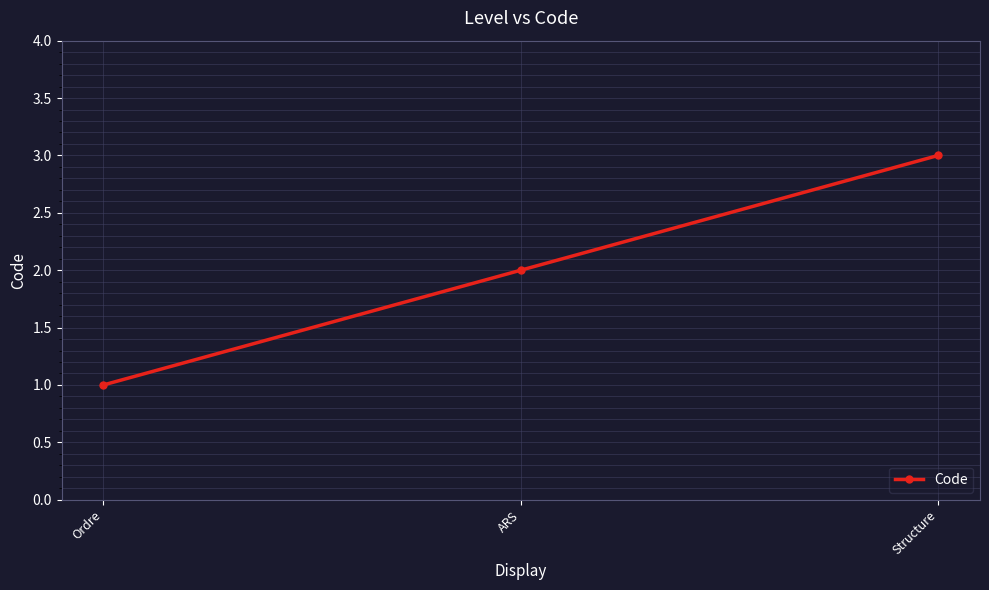

Does the chart have visible grid lines?

Yes